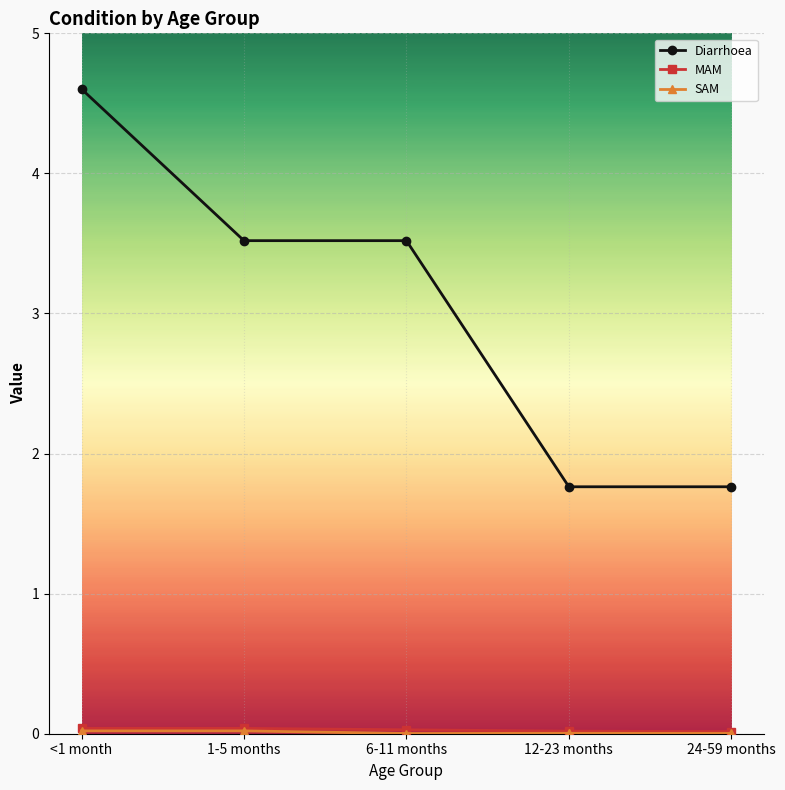

What is the lowest value of the Diarrhoea series?

1.8